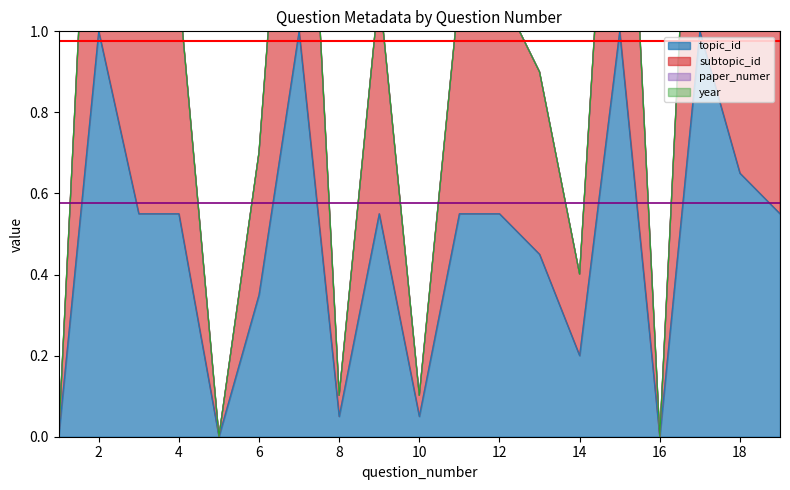

How many categories are shown in the chart?

19